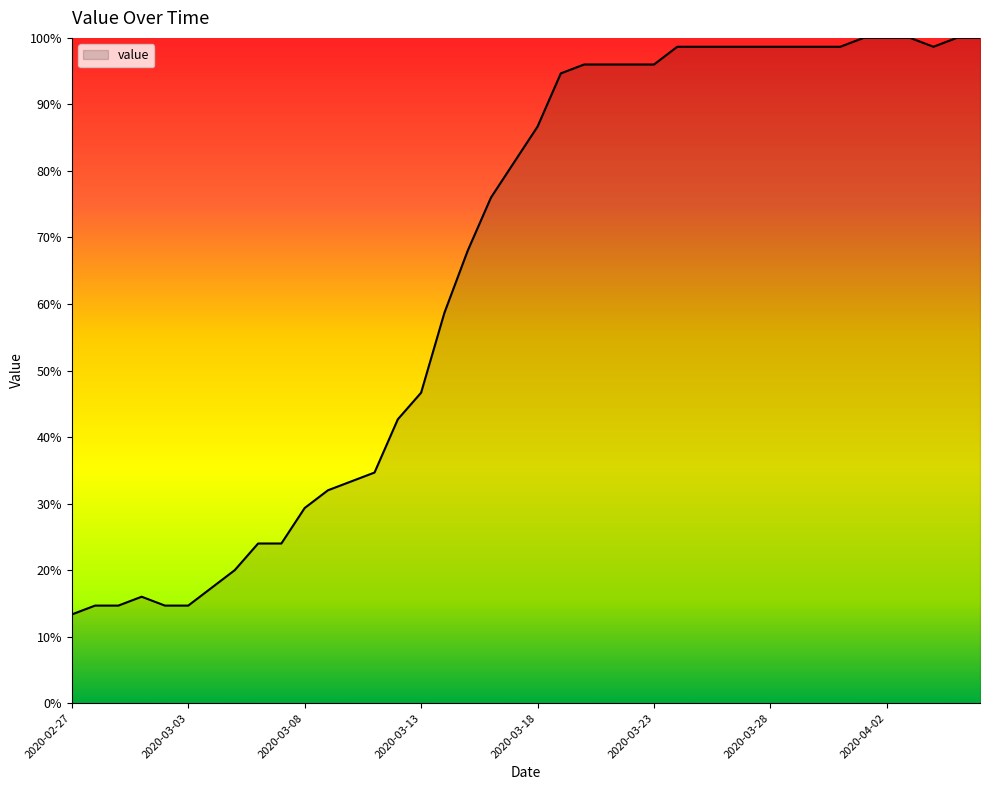

Count the number of values greater than 86.

20